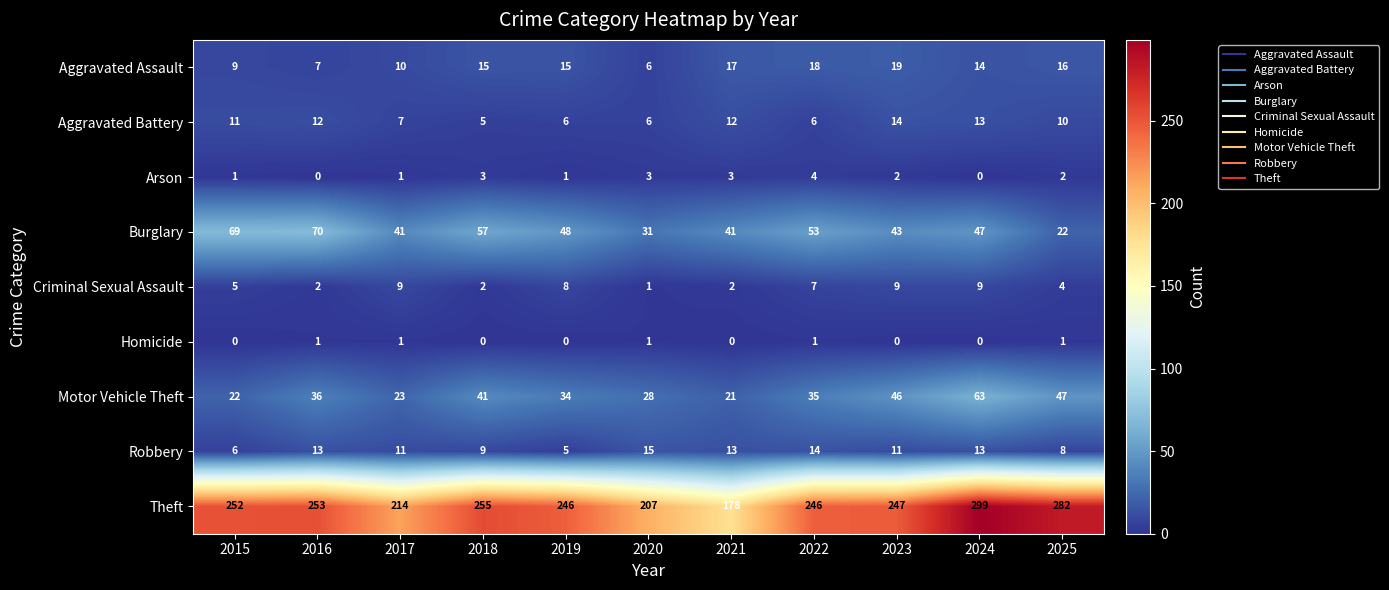

What is the spread (max minus min) of values at 2025?

281